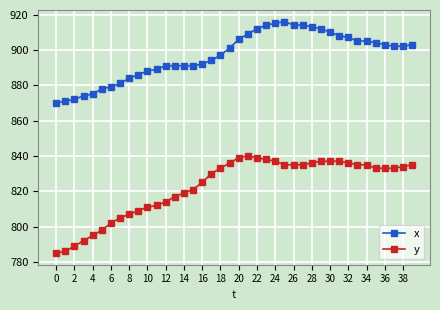

What is the sum of all x values?

35869